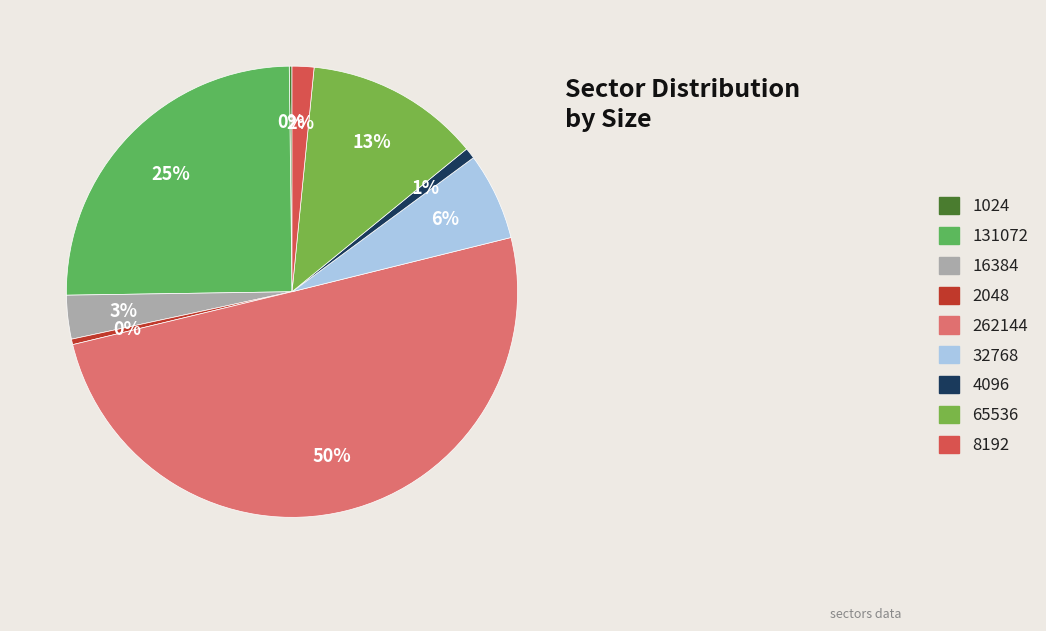

To the nearest percent, what is the difference between the 131072 and 8192 slice percentages?

23%